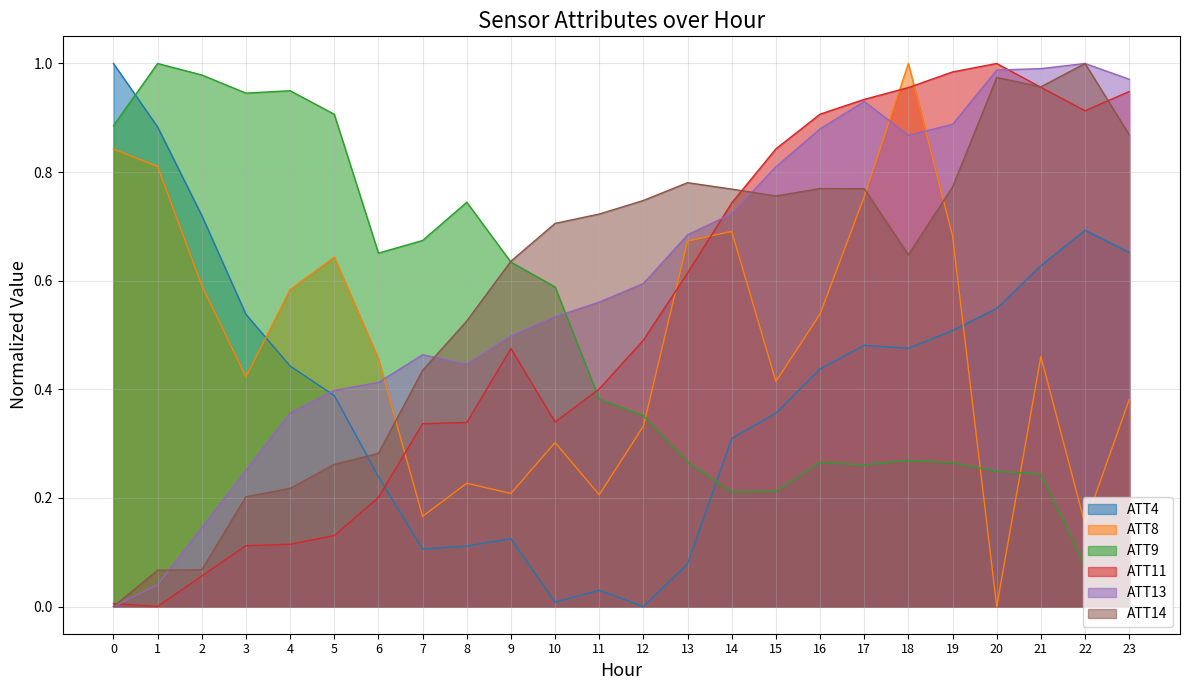

Does the chart have visible grid lines?

Yes